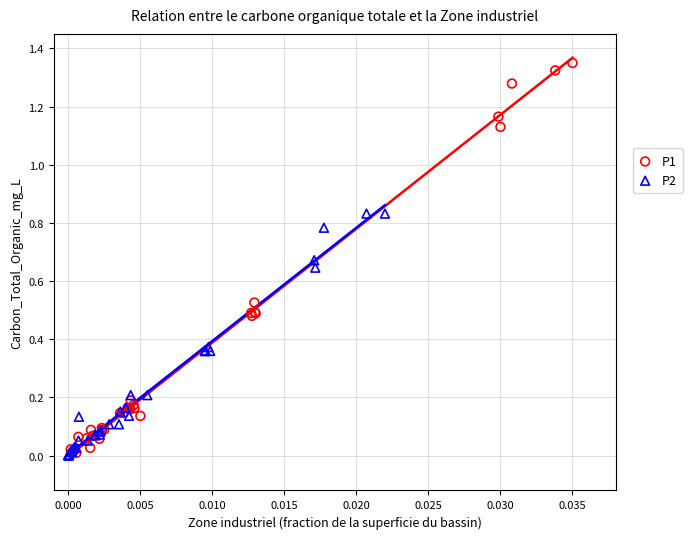

Which series has the largest Y range (max minus min)?

P1